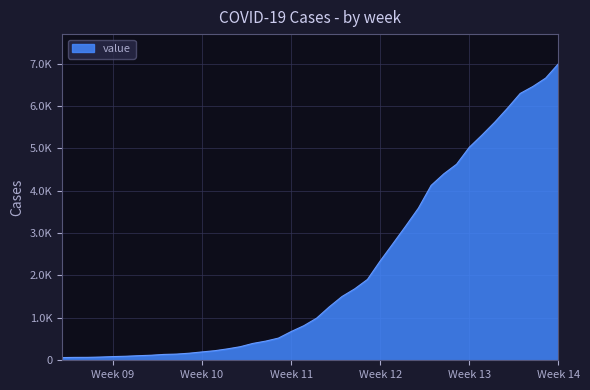

Is this an area chart (filled region under the line)?

Yes